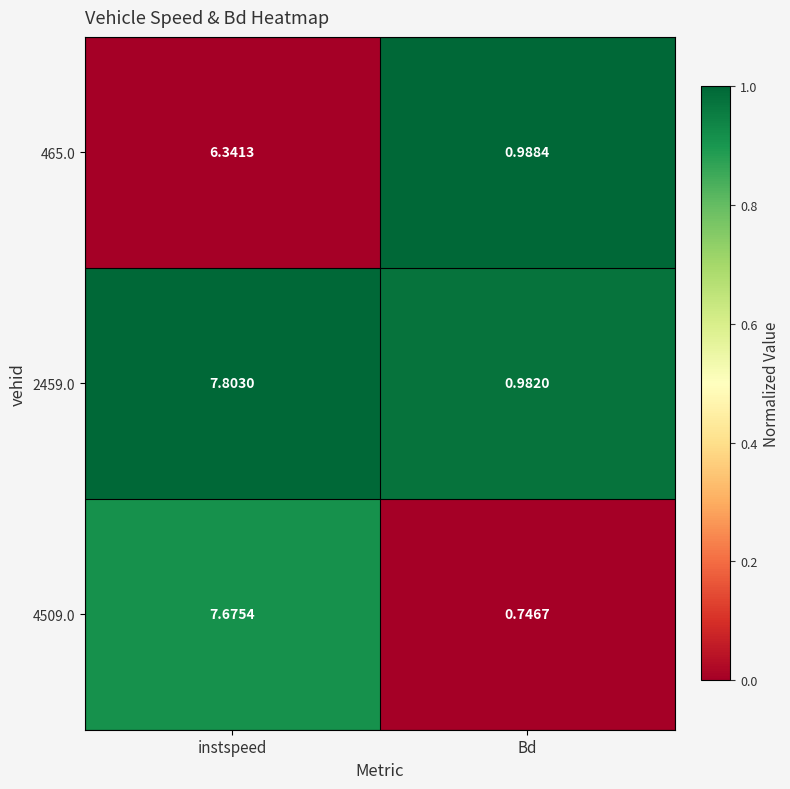

Is the value of 465.0 at instspeed greater than the value of 2459.0 at Bd?

Yes